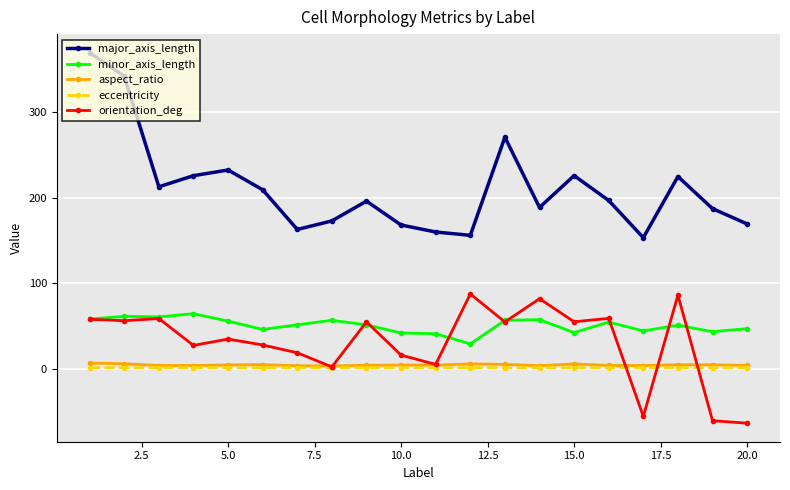

True or false: eccentricity has more than 1 points higher than both neighbors.

True